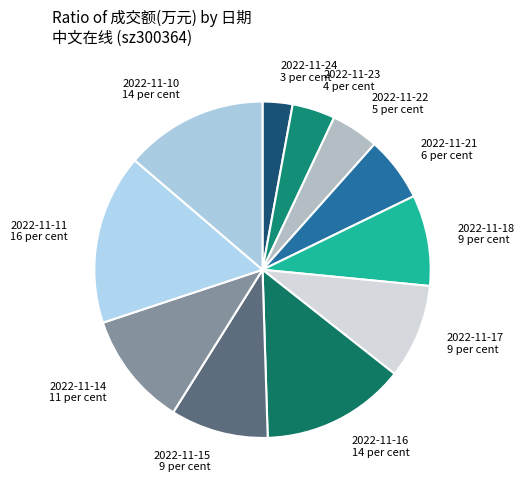

Which category has the smallest portion of the pie?

2022-11-24